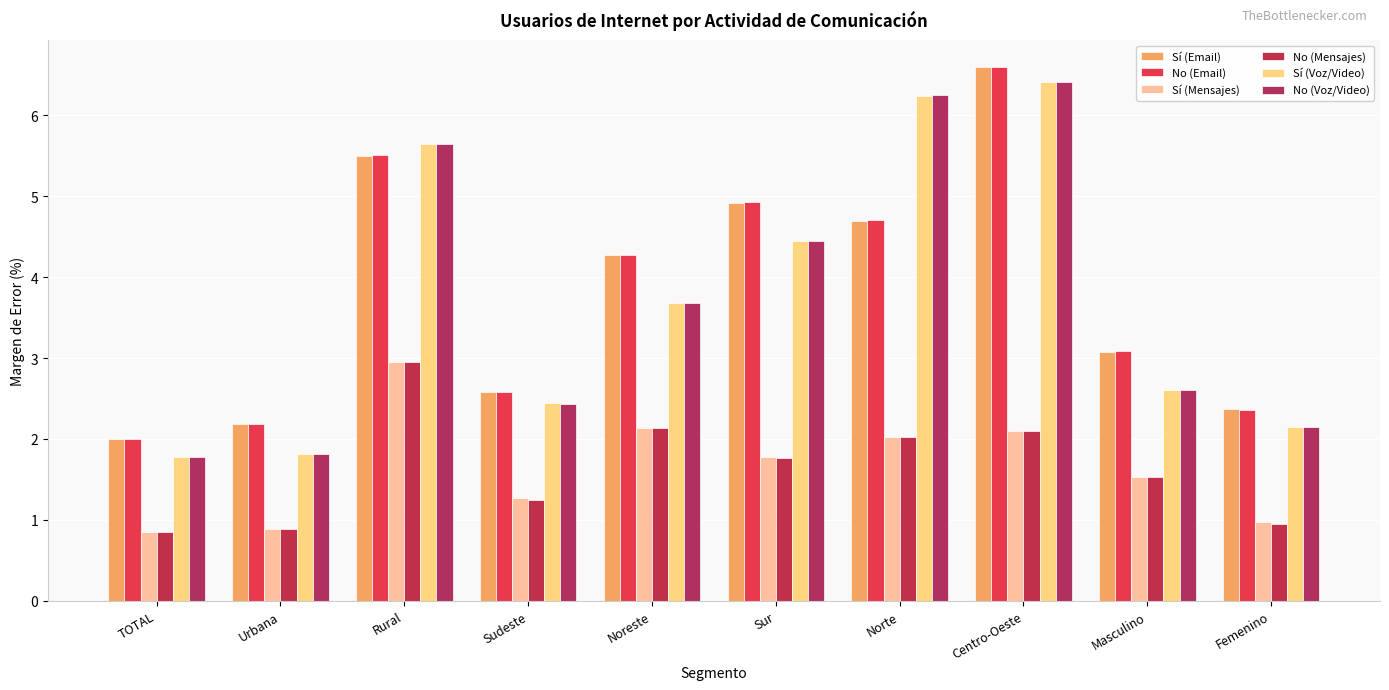

Is it true that No (Voz/Video) equals 0.9 at Femenino?

False